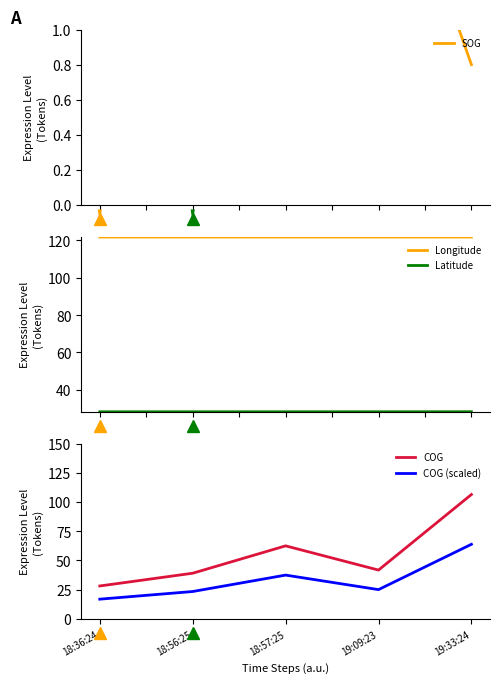

Does the chart display data point markers on the line(s)?

No